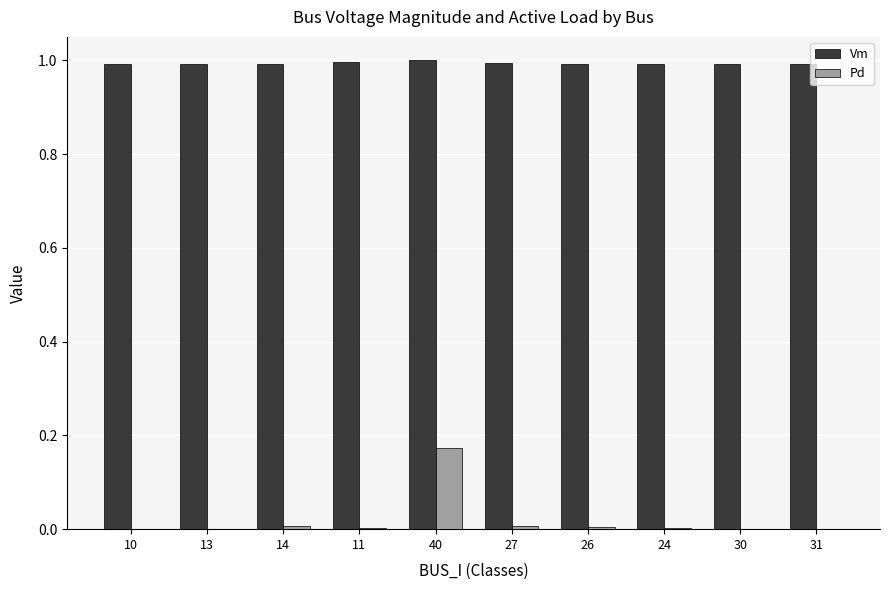

How many groups of bars are there?

10